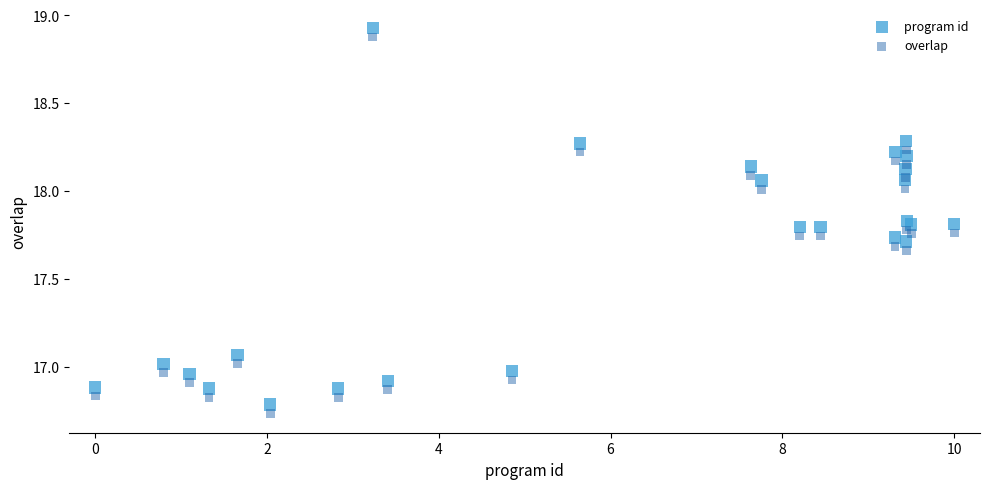

Which series contains the lowest Y value?

overlap